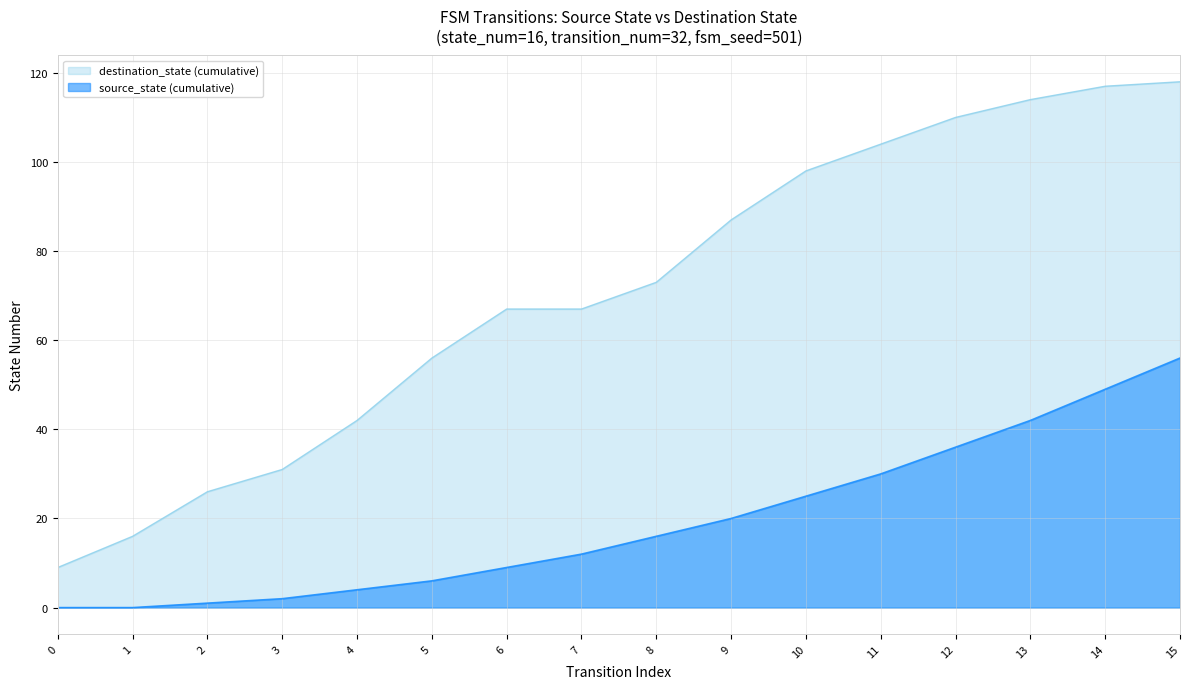

How many values exceed 73?

7